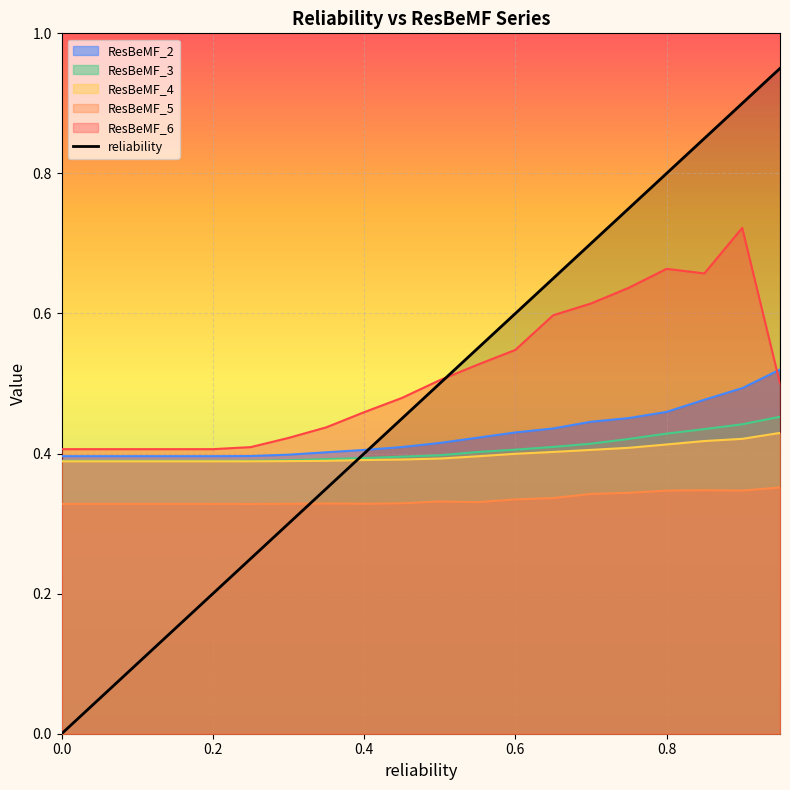

Between 0.4 and 0.6, which series saw the biggest shift?

reliability